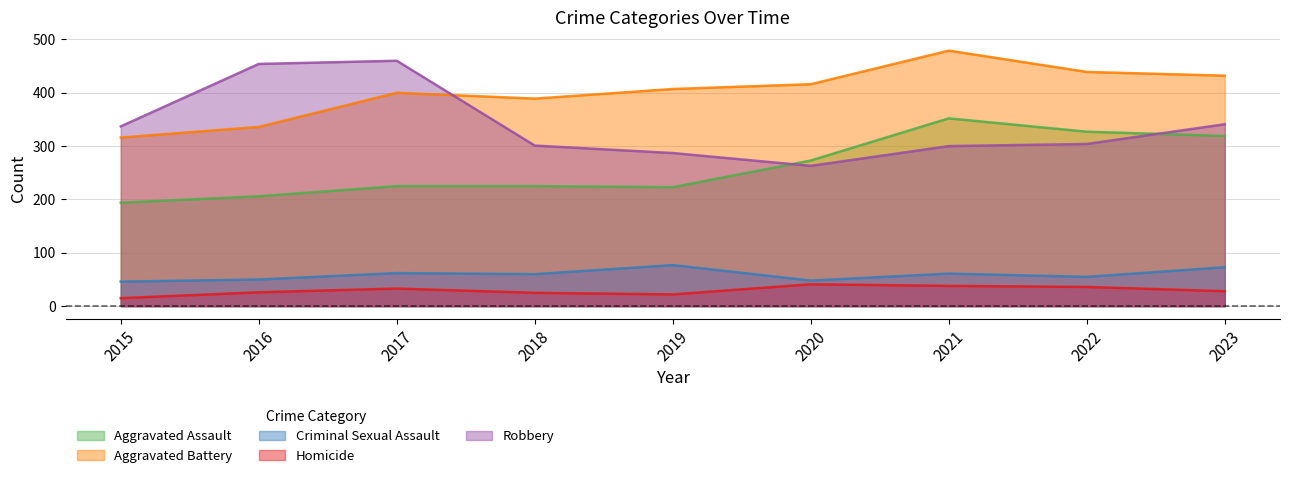

List the series in order of their peak value, lowest first.

Homicide, Criminal Sexual Assault, Aggravated Assault, Robbery, Aggravated Battery